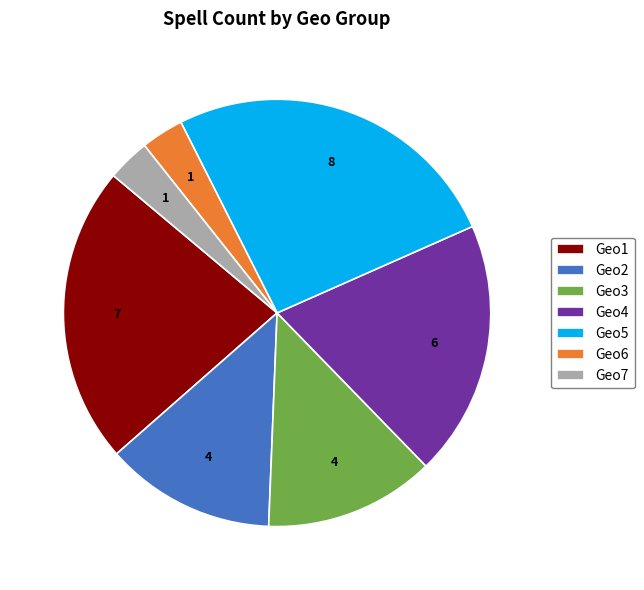

The Geo2 slice represents 13% of the pie. True or false?

True